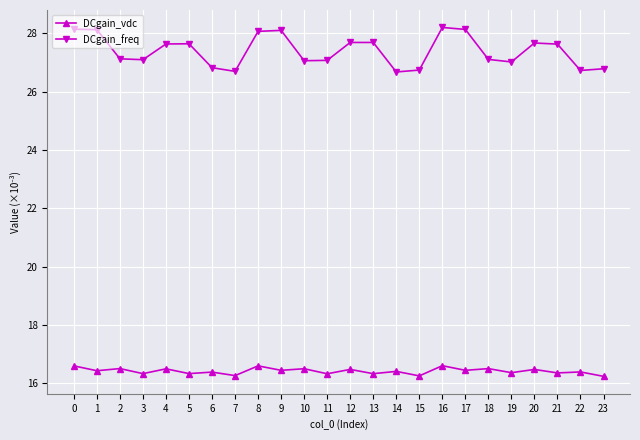

What is the minimum value for DCgain_freq?

26.7